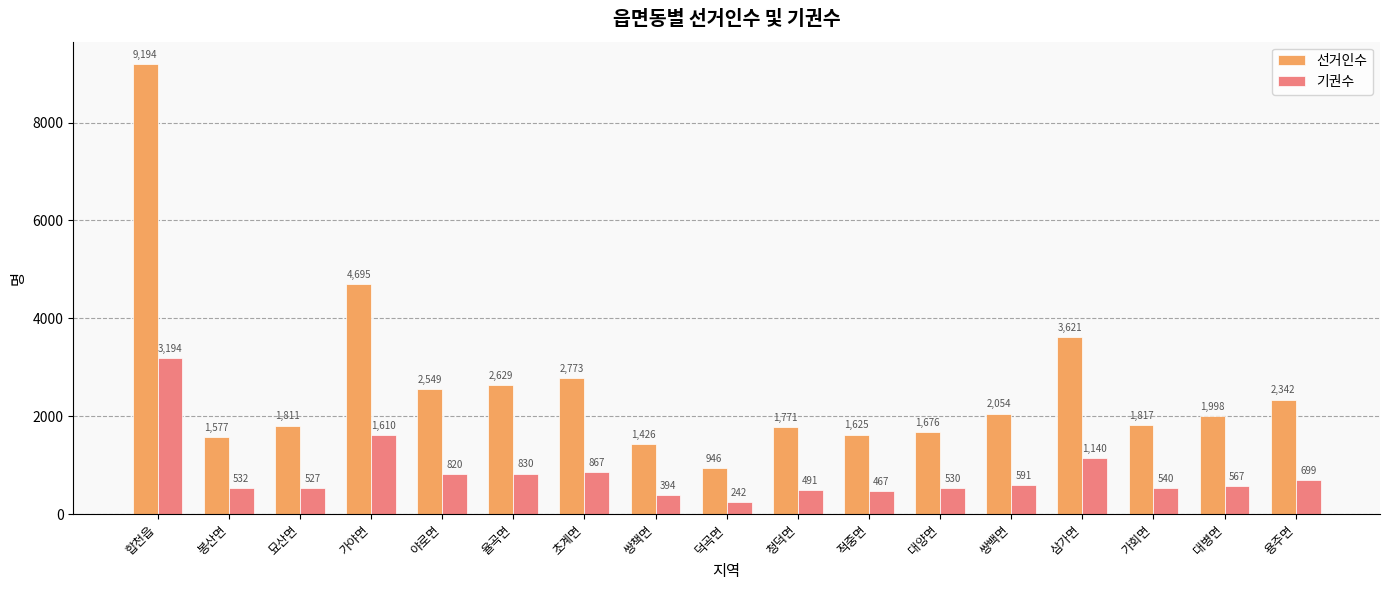

Rank the series by their average value, from lowest to highest.

기권수, 선거인수